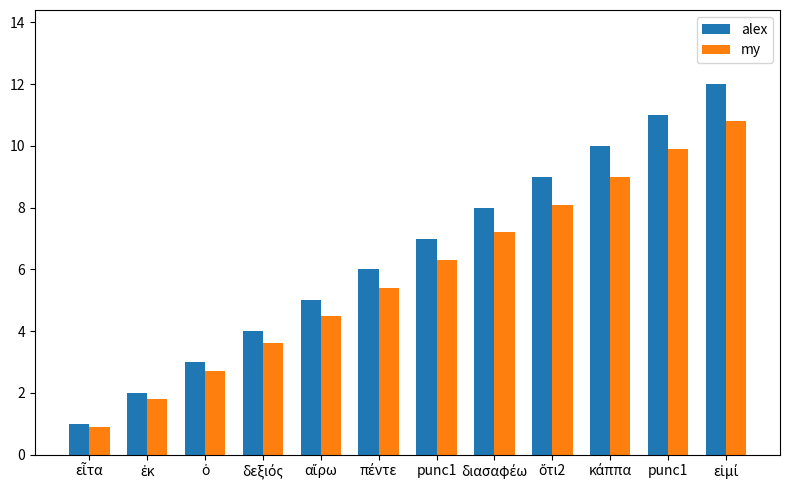

How many groups of bars are there?

12